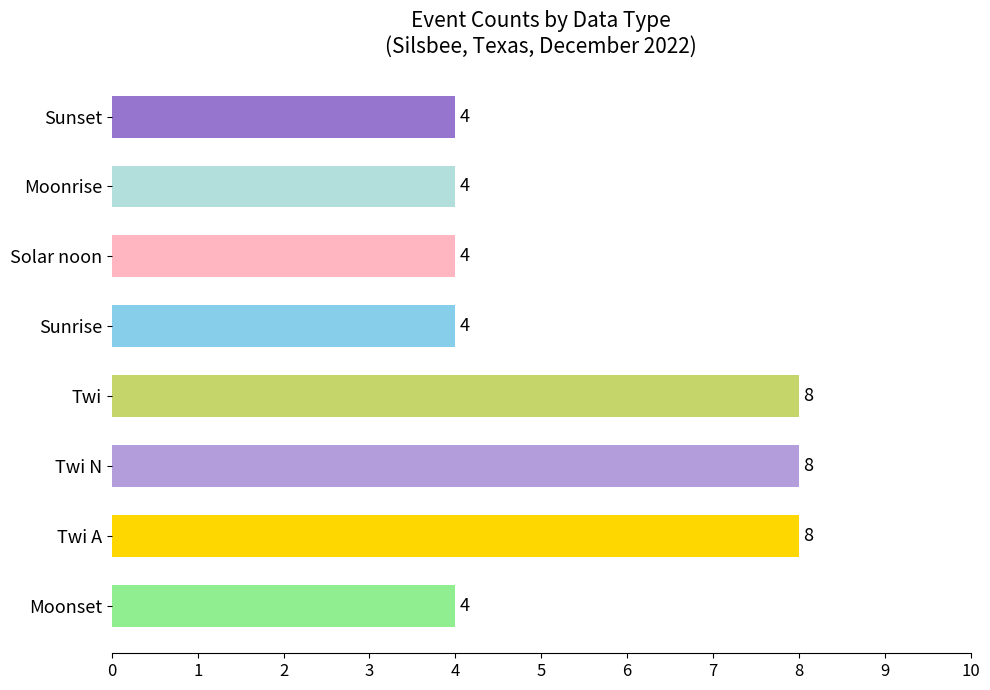

What is the minimum value shown in the chart?

4